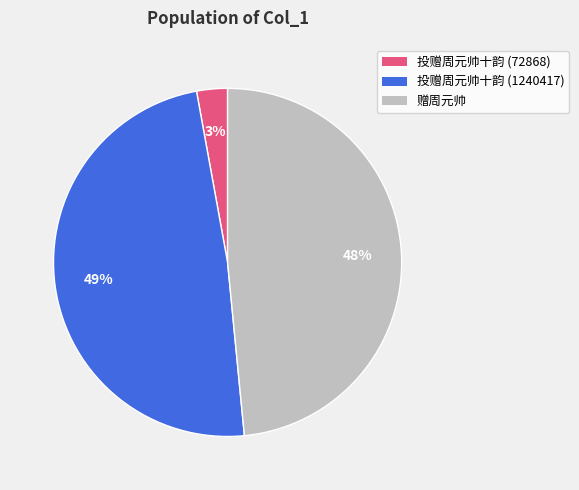

Between 投赠周元帅十韵 (1240417) and 投赠周元帅十韵 (72868), which is larger?

投赠周元帅十韵 (1240417)